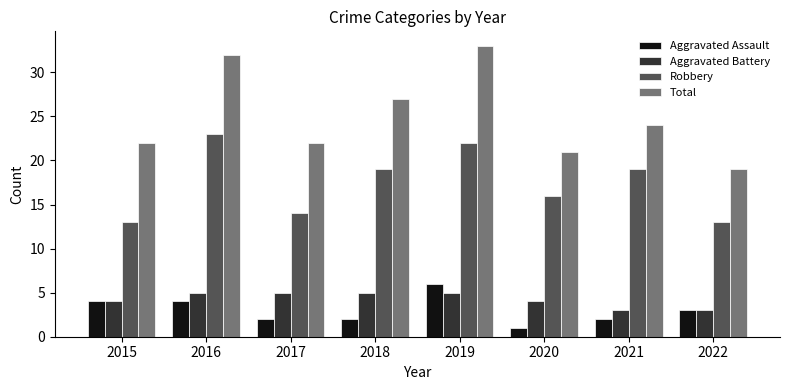

What is the highest value of the Aggravated Battery series?

5